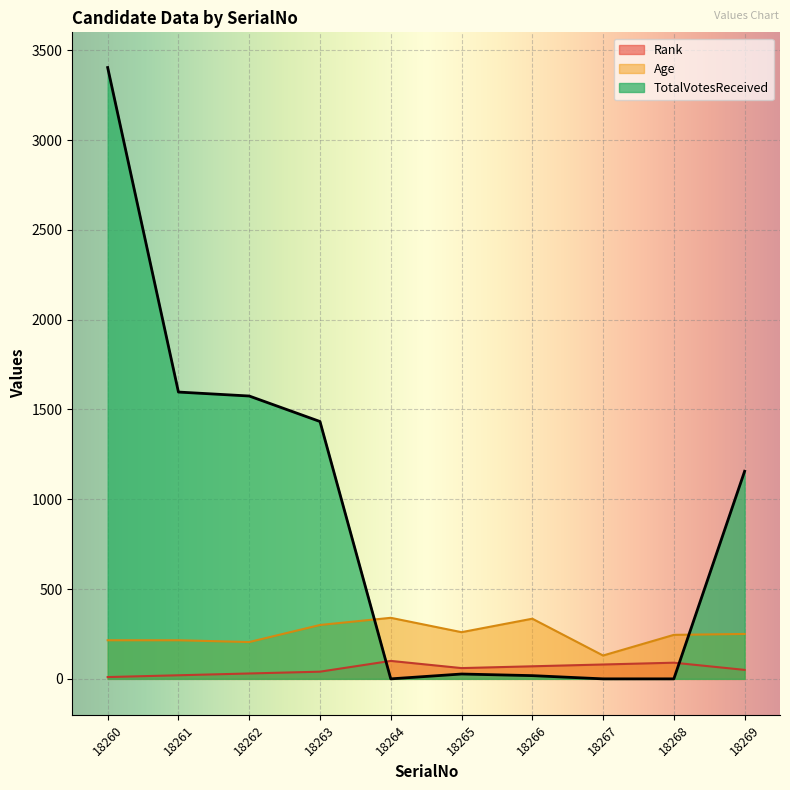

Reading left to right, extract all data points from this chart.

Rank: 10	20	30	40	100	60	70	80	90	50
Age: 215	215	205	300	340	260	335	130	245	250
TotalVotesReceived: 3404	1597	1575	1433	0	27	18	0	0	1156